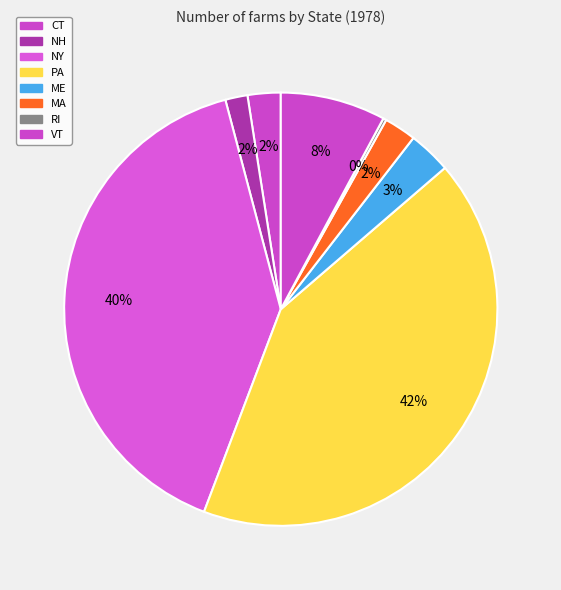

Rank the categories by value from lowest to highest.

RI, NH, MA, CT, ME, VT, NY, PA